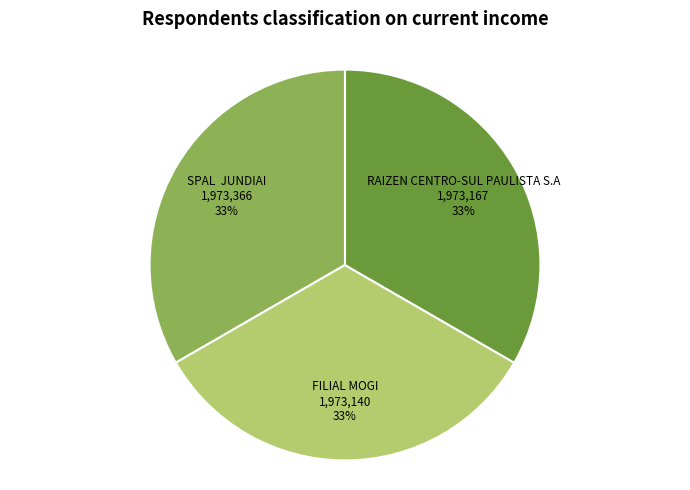

What percentage is the RAIZEN CENTRO-SUL PAULISTA S.A slice, to the nearest percent?

33%